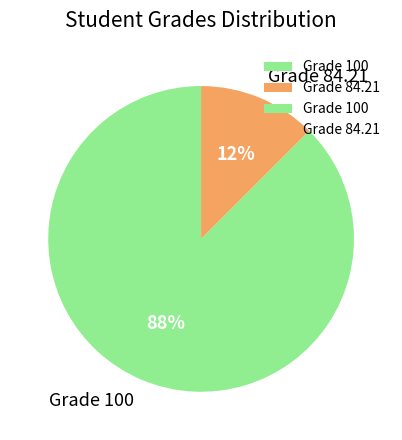

To the nearest percent, what is the average slice percentage?

50%